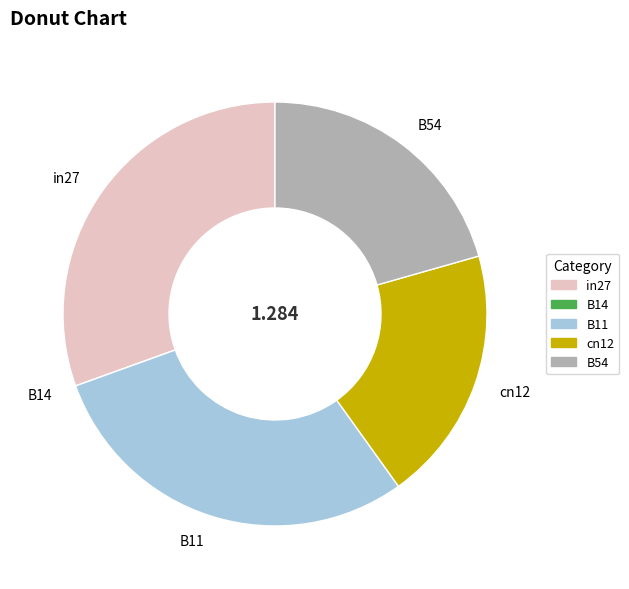

Does B11 represent more than half of the total?

No